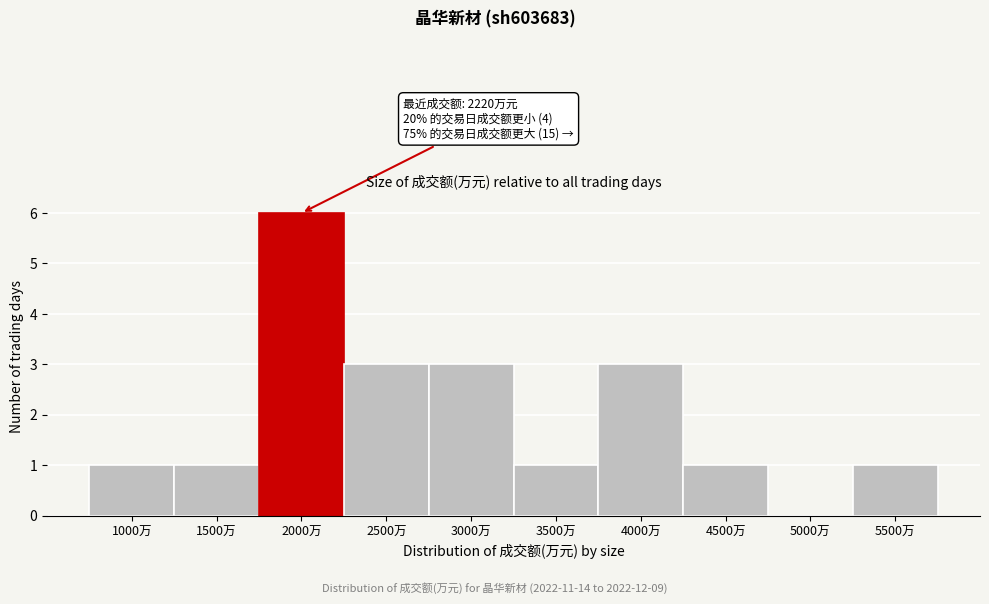

Reading left to right, extract all data points from this chart.

1000万=1	1500万=1	2000万=6	2500万=3	3000万=3	3500万=1	4000万=3	4500万=1	5000万=0	5500万=1